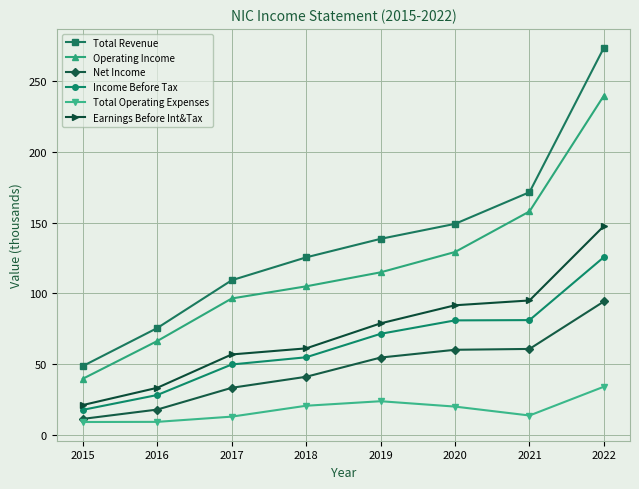

What is the minimum value shown in the chart?

9.0